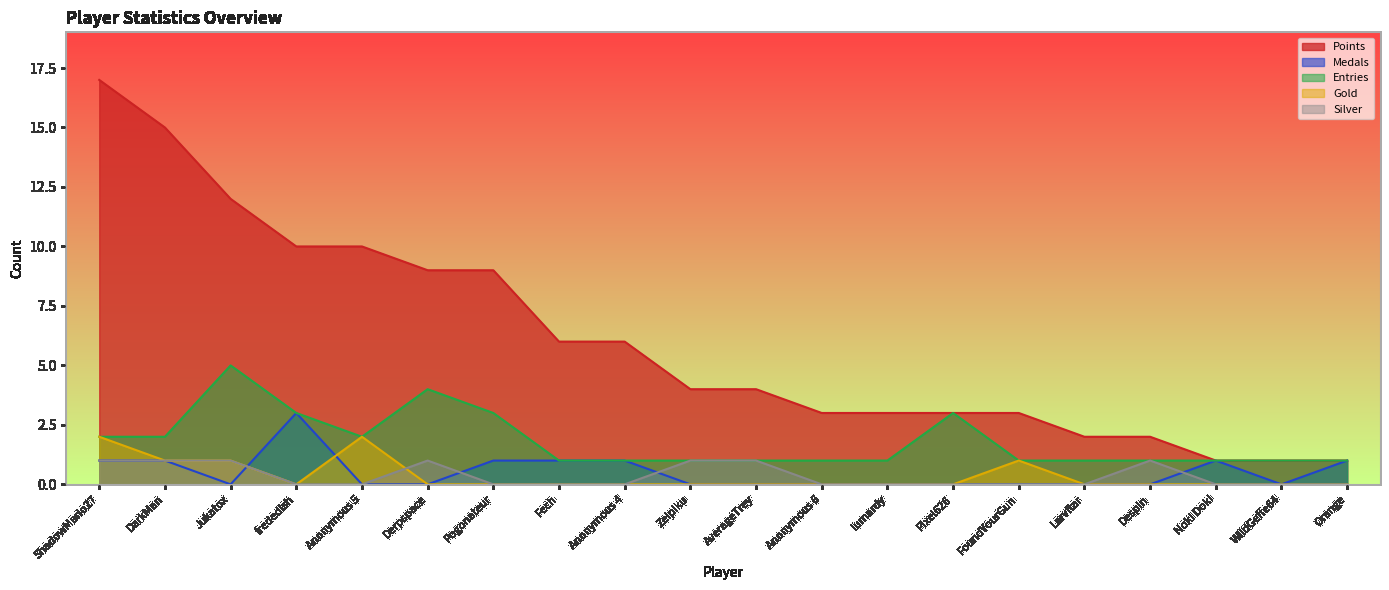

How many distinct data groups are displayed?

5